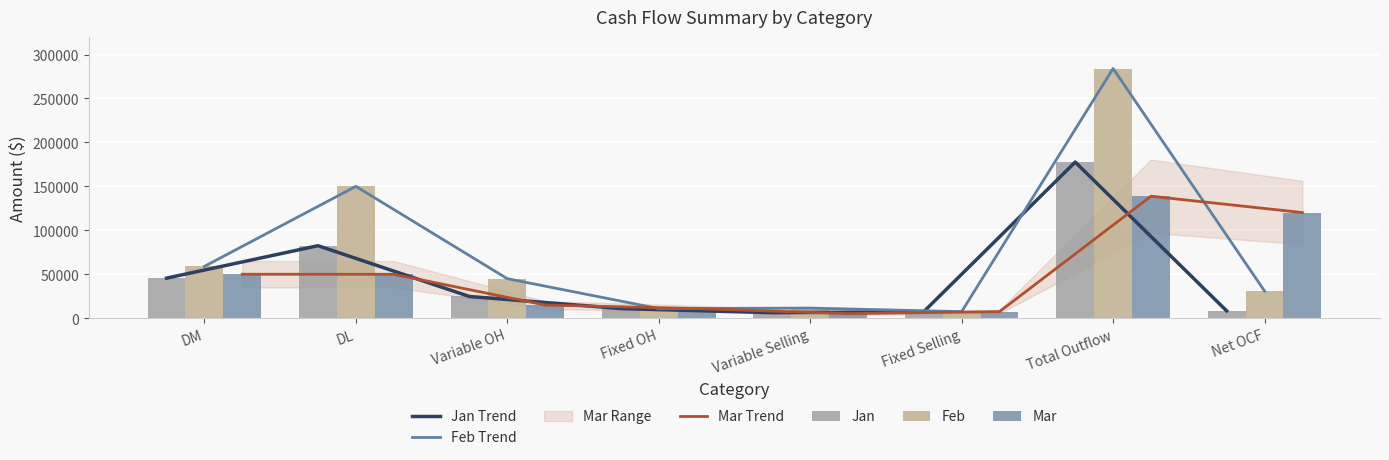

List the series in order of their peak value, lowest first.

Mar Trend, Mar, Jan Trend, Jan, Feb Trend, Feb